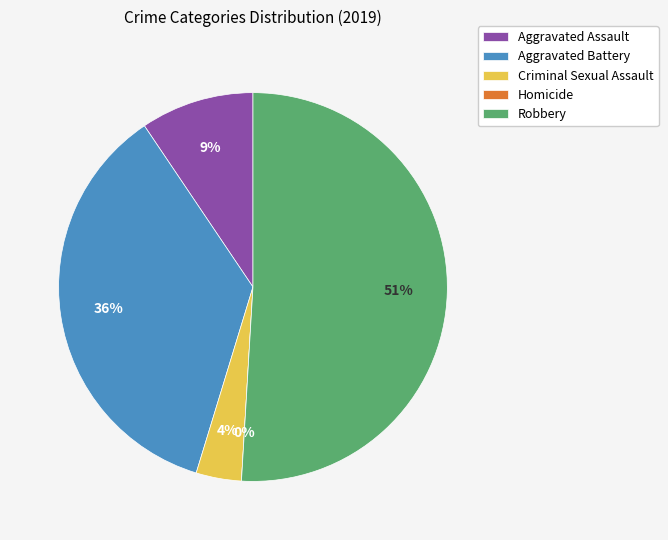

Is it true that Homicide is 0% of the pie?

True